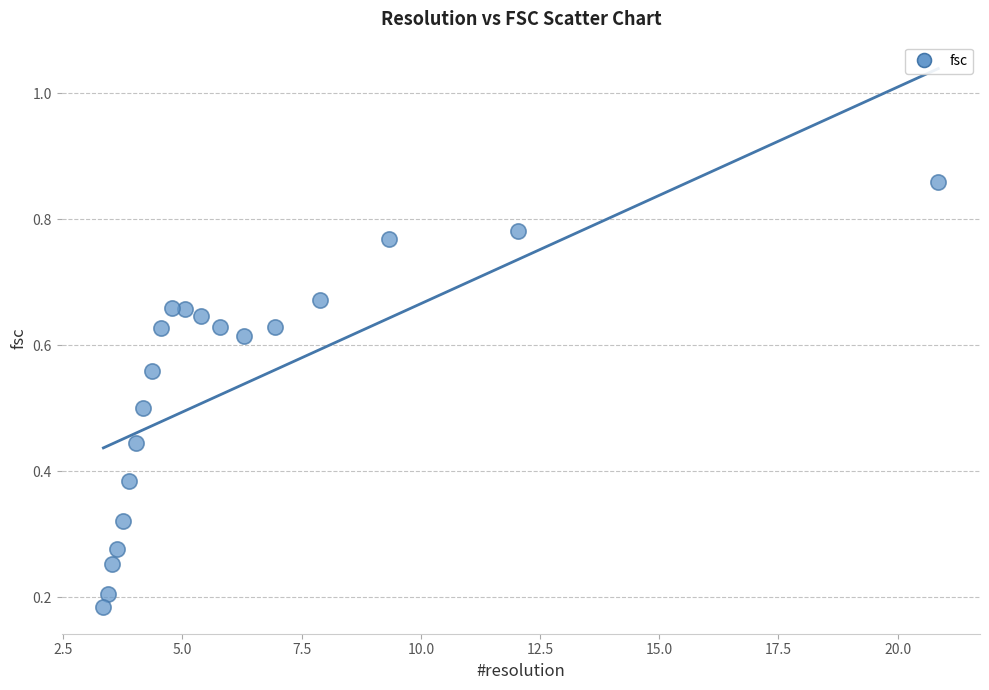

What is the range of X values (max minus min)?

17.5